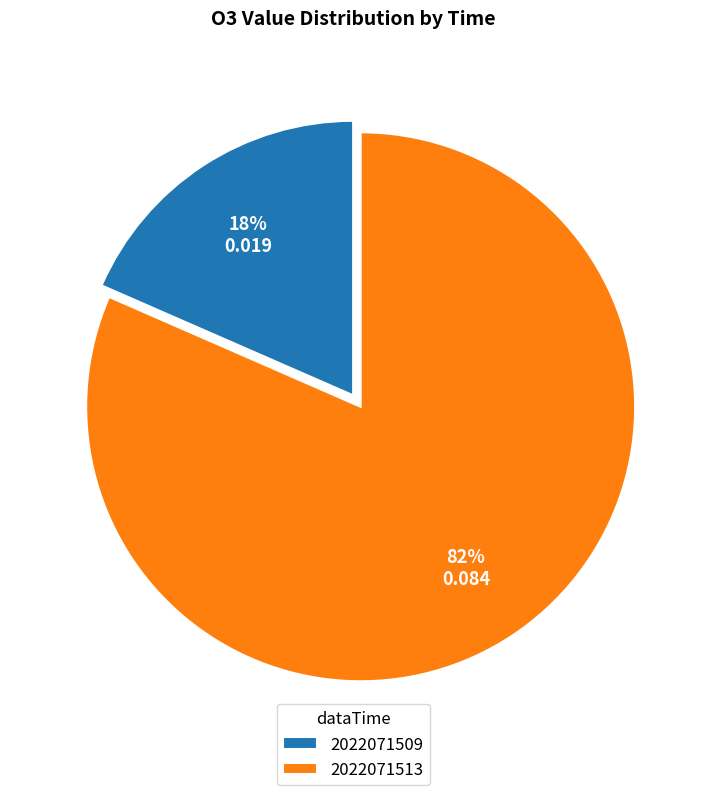

Which category has the smallest portion of the pie?

2022071509